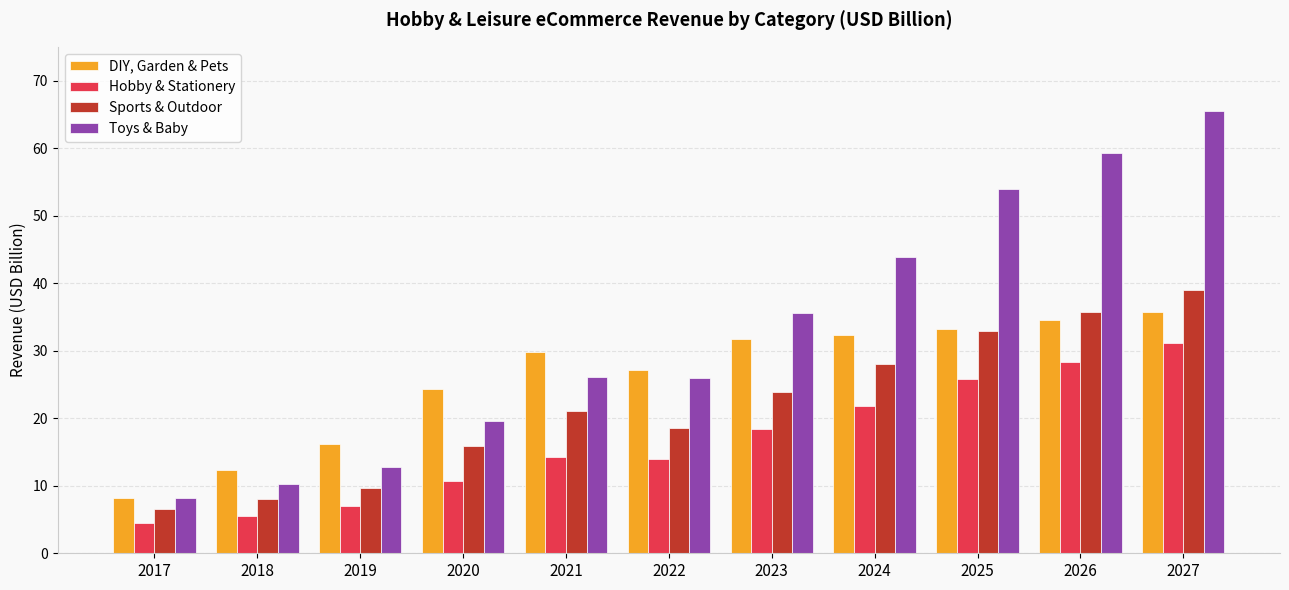

The value of Sports & Outdoor at 2019 is 9.7. True or false?

True